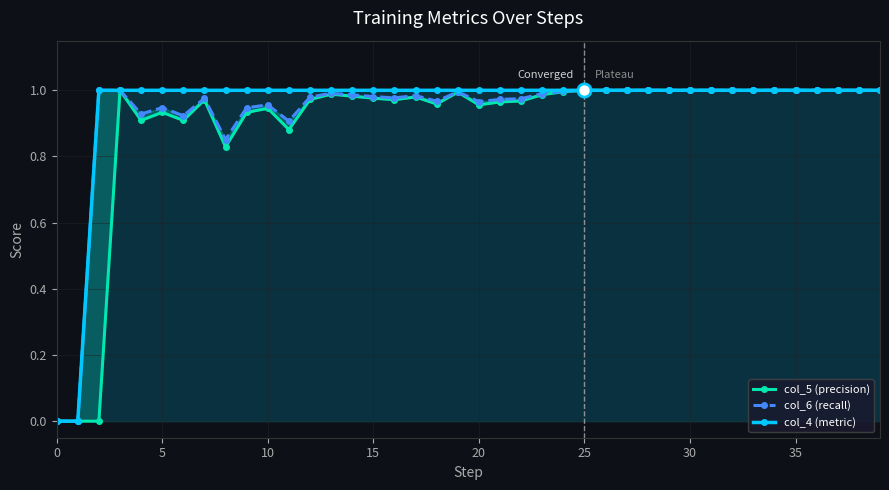

What are all the series names shown in the legend?

col_5 (precision), col_6 (recall), col_4 (metric)